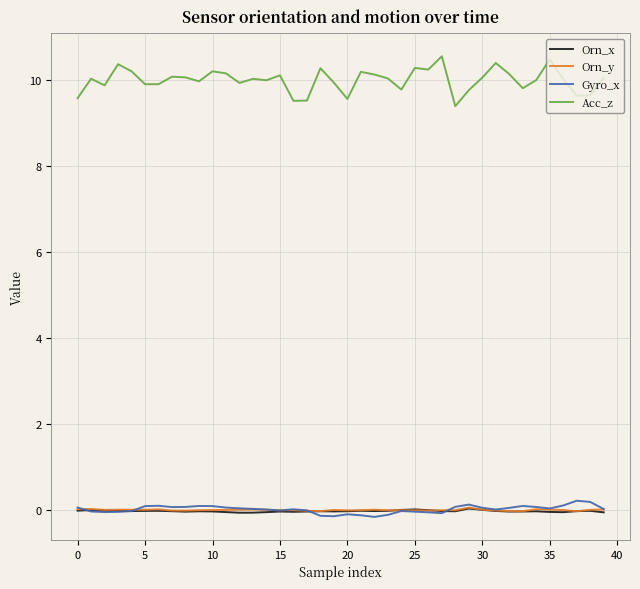

True or false: Acc_z and Gyro_x intersect in this chart.

False